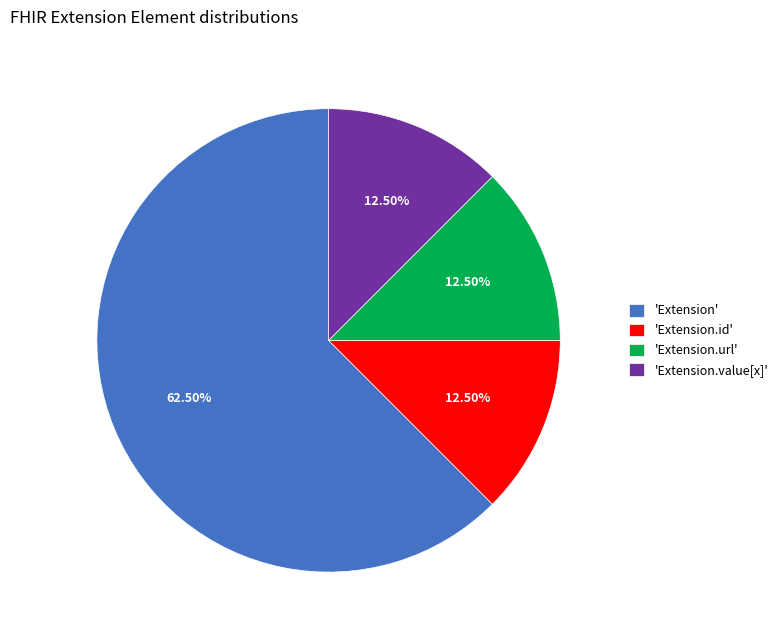

Which slice represents more than half of the pie?

'Extension'